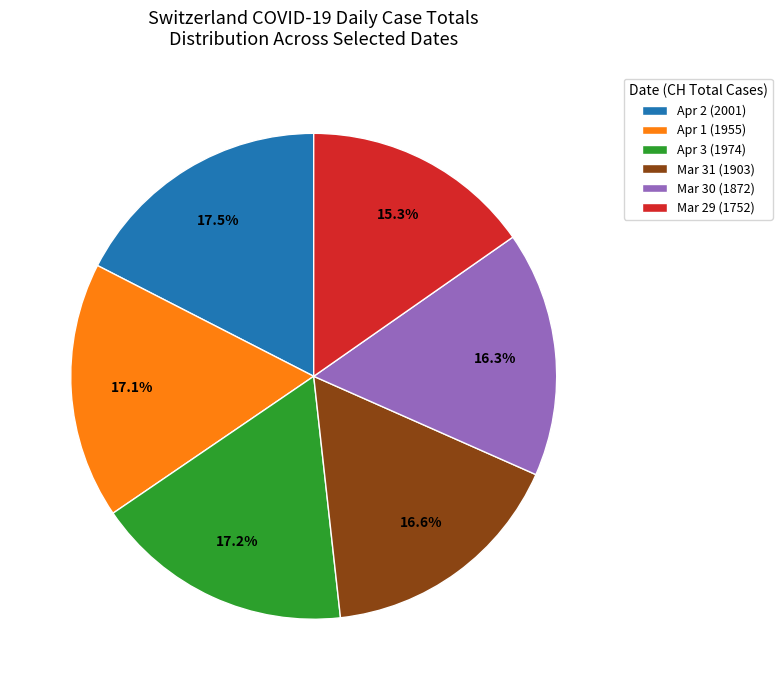

What is the smallest slice in the pie chart?

Mar 29 (1752)